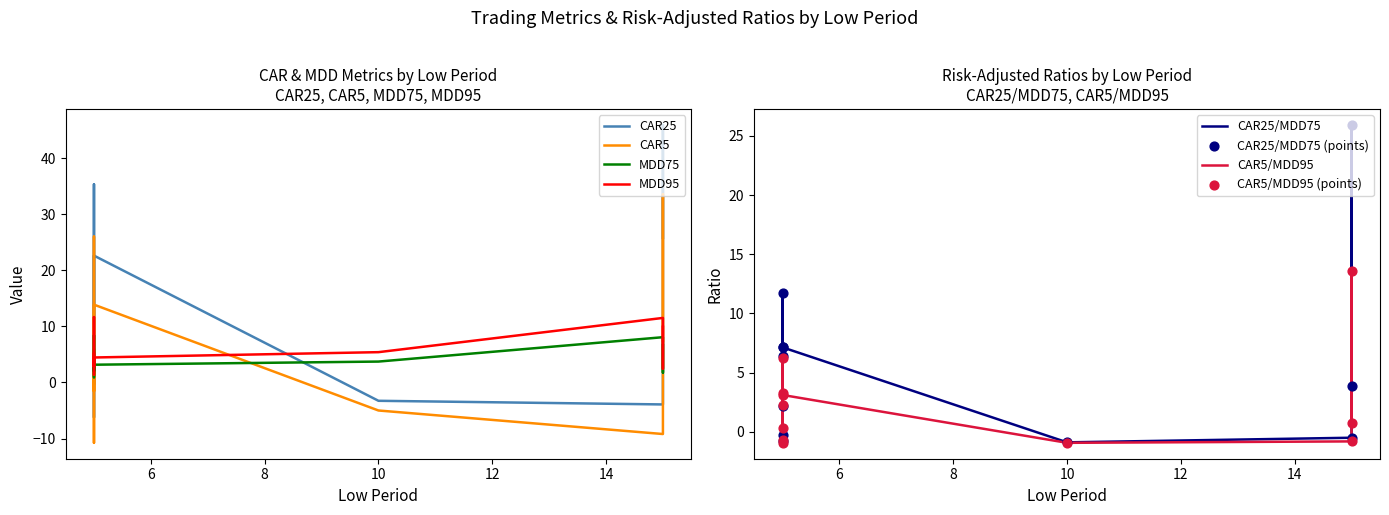

At which category is the sum across all series the highest?

5